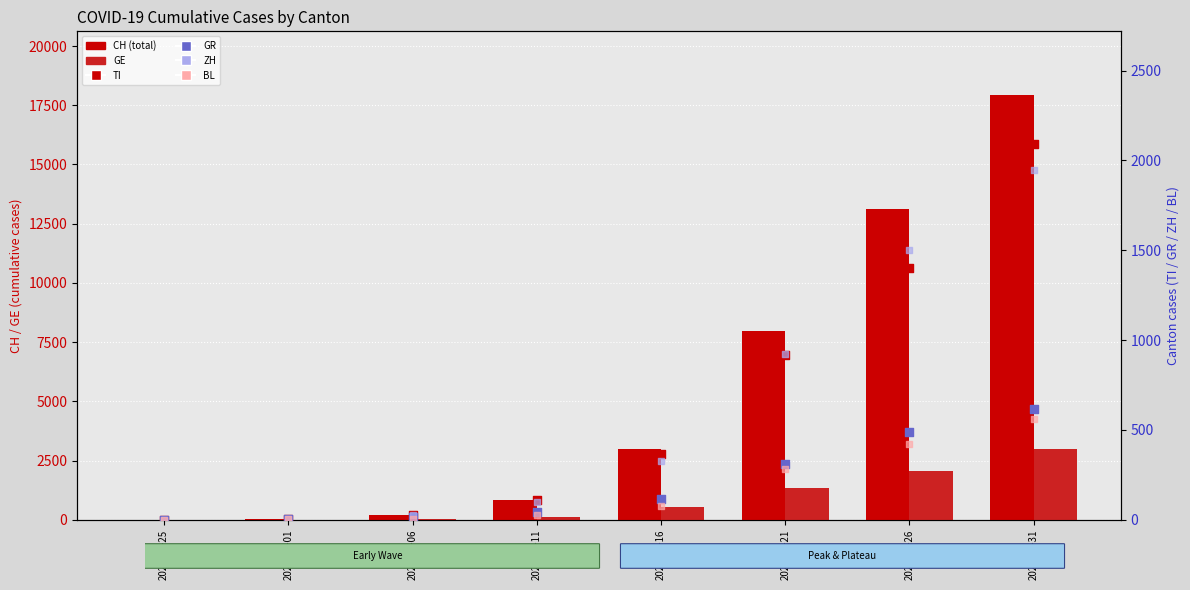

What are all the series names shown in the legend?

CH, GE, TI, GR, ZH, BL